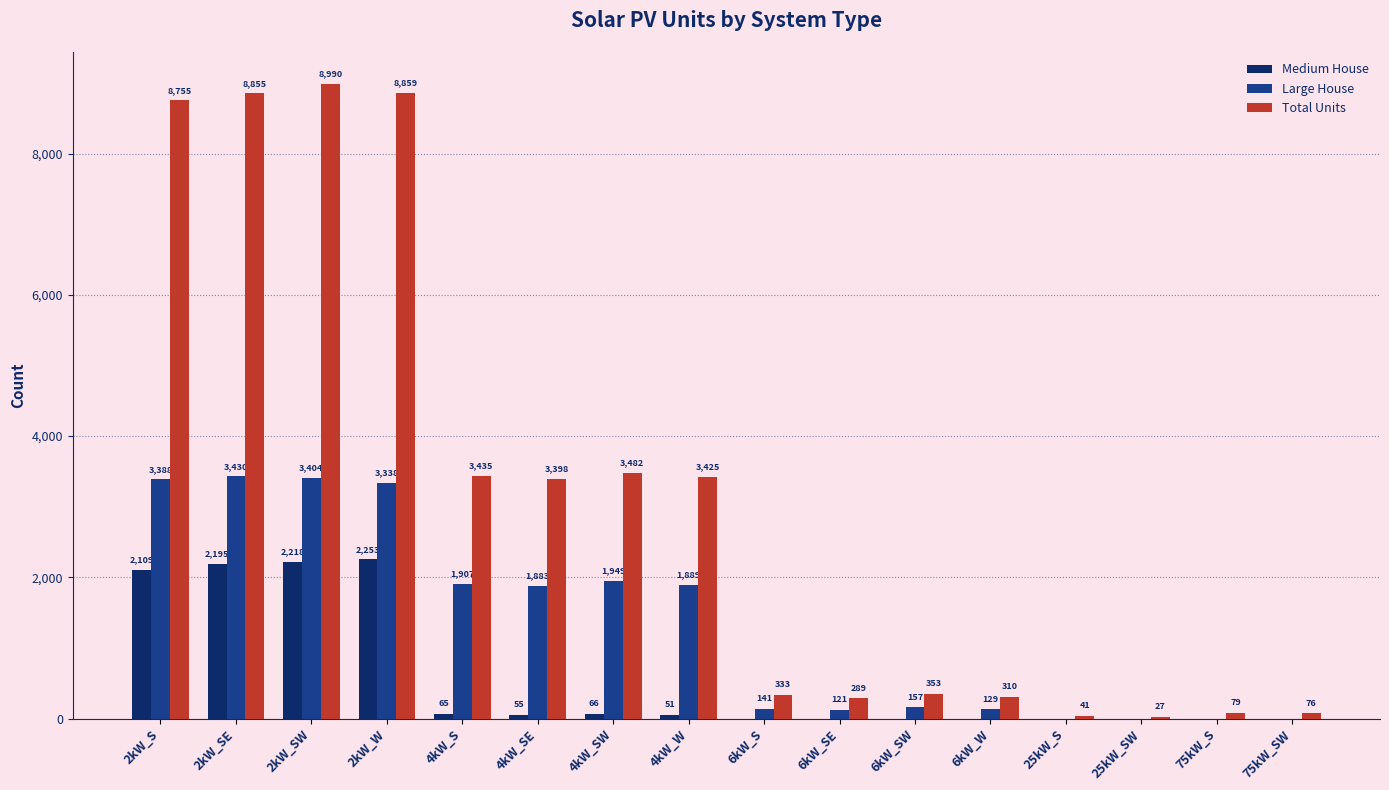

Read the Large House value at 6kW_W, to the nearest 50.

150